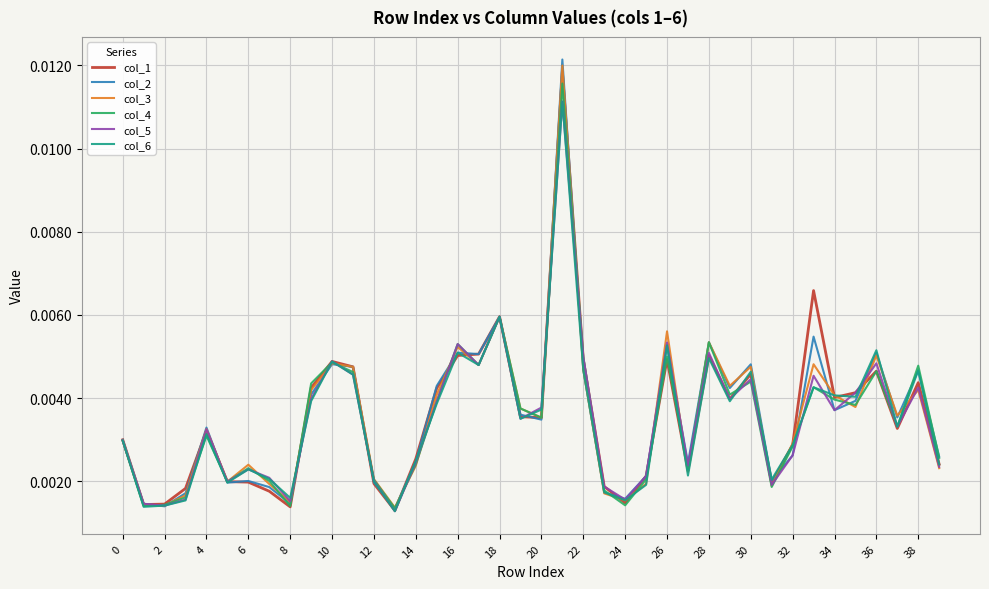

Which series has the largest range (max minus min)?

col_2